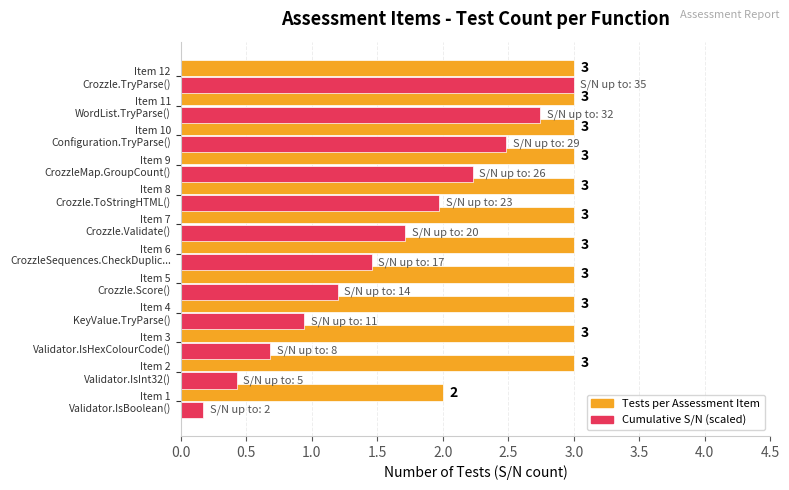

Which series has the widest spread of values?

Cumulative S/N (scaled)